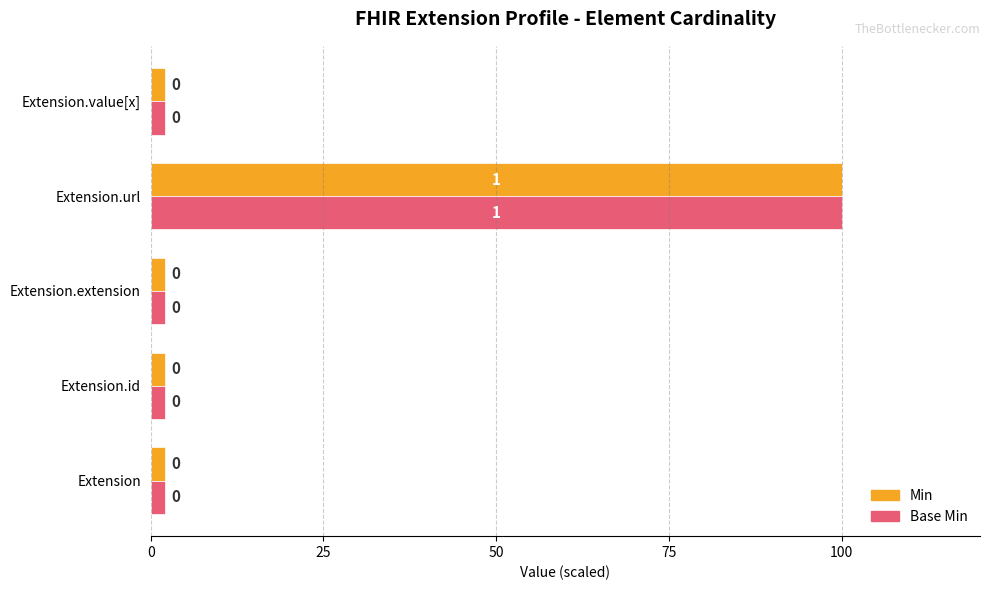

What are all the series names shown in the legend?

Min, Base Min